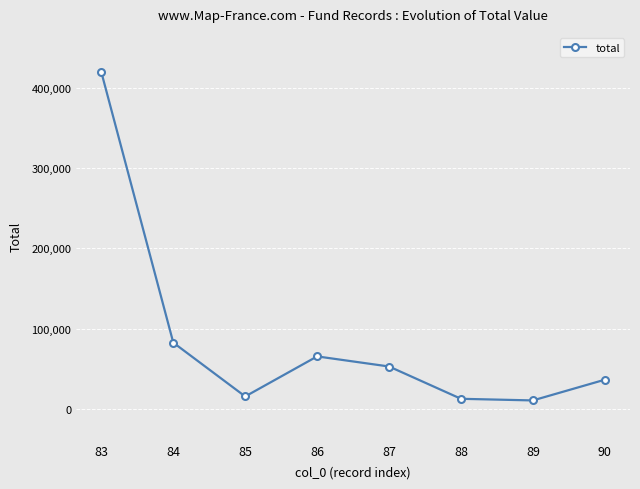

What is the change in value from 83 to 88?

-406472